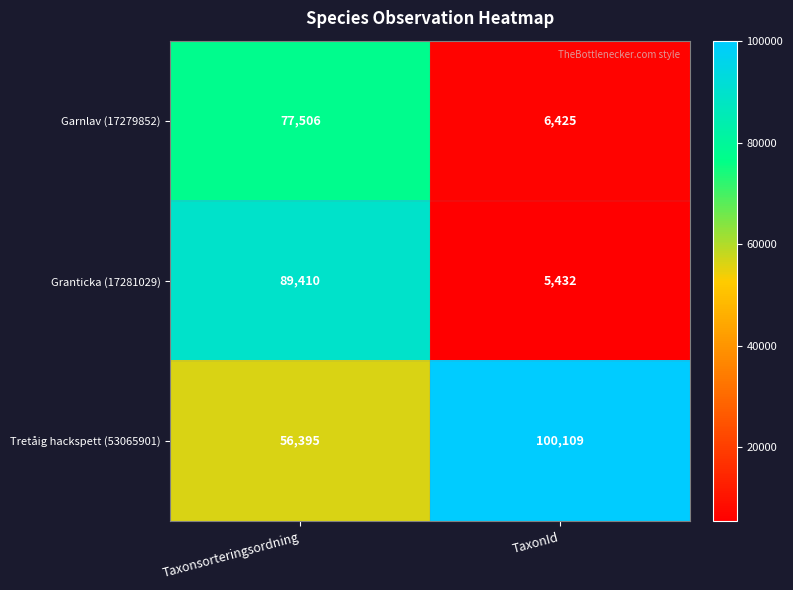

What is the sum of all Granticka (17281029) values?

94842